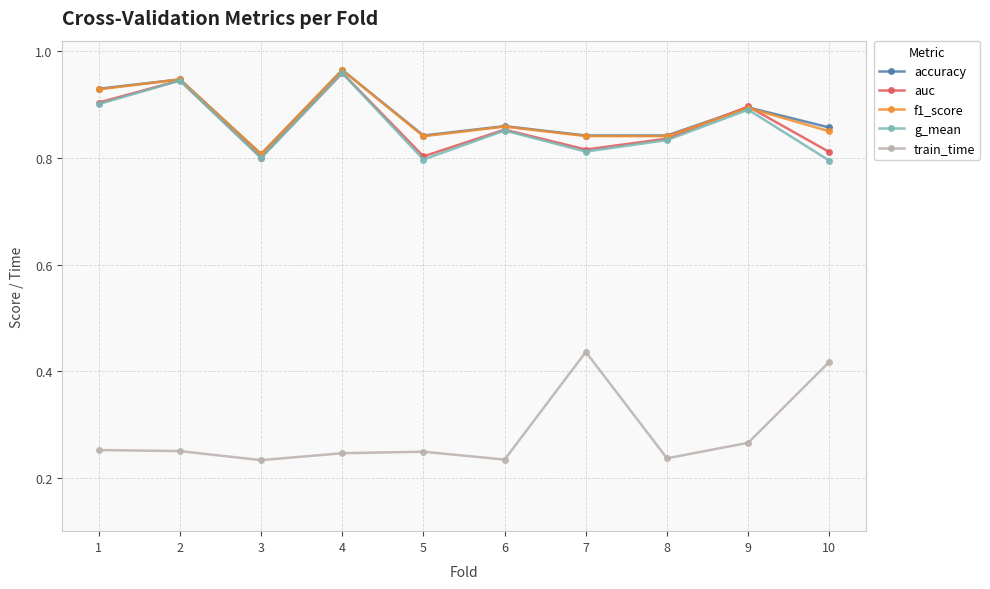

Which series has the largest range (max minus min)?

train_time